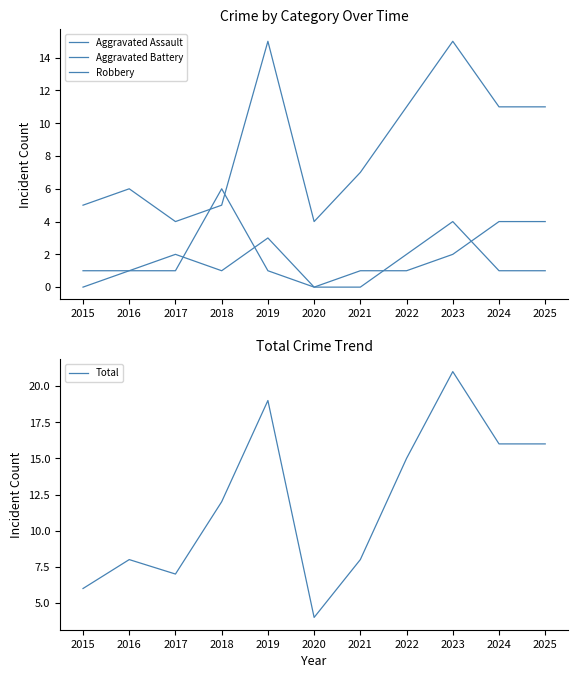

Does the chart display data point markers on the line(s)?

No